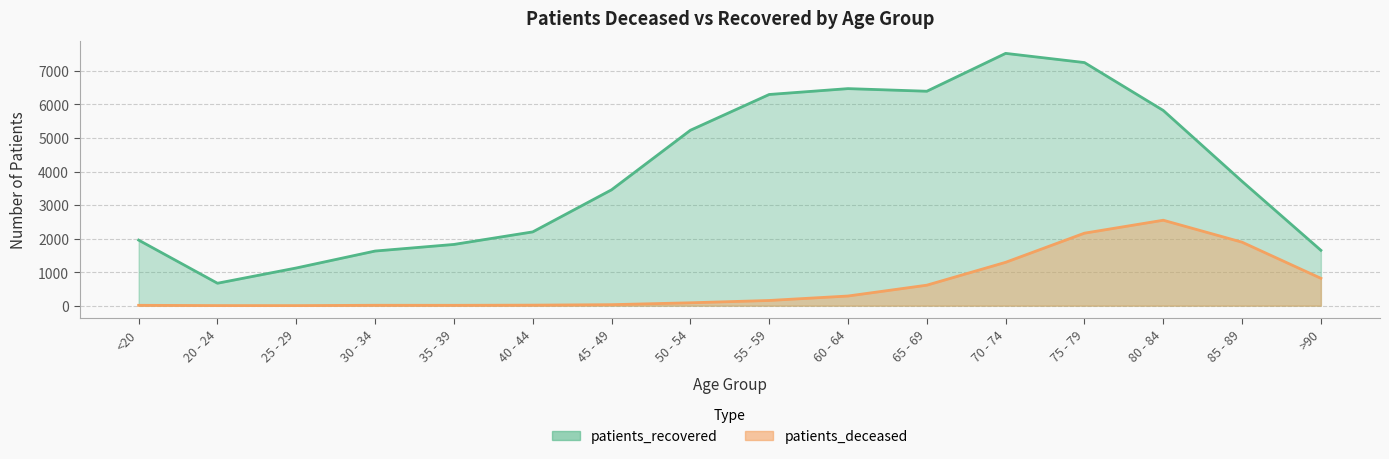

What is the difference between the second highest and second lowest values in the patients_deceased series?

2159